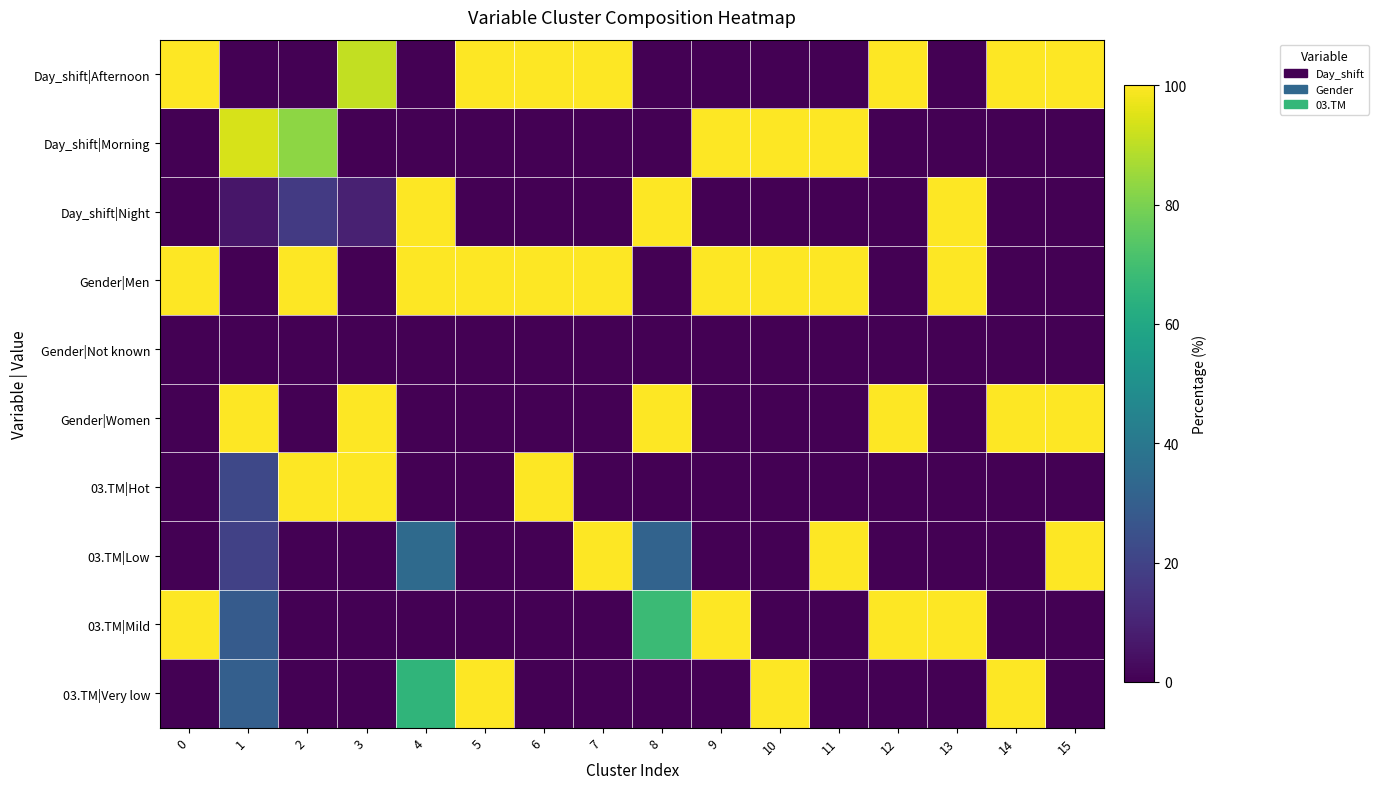

At 15, list the series in order from smallest to largest.

Day_shift|Morning, Day_shift|Night, Gender|Men, Gender|Not known, 03.TM|Hot, 03.TM|Mild, 03.TM|Very low, Day_shift|Afternoon, Gender|Women, 03.TM|Low